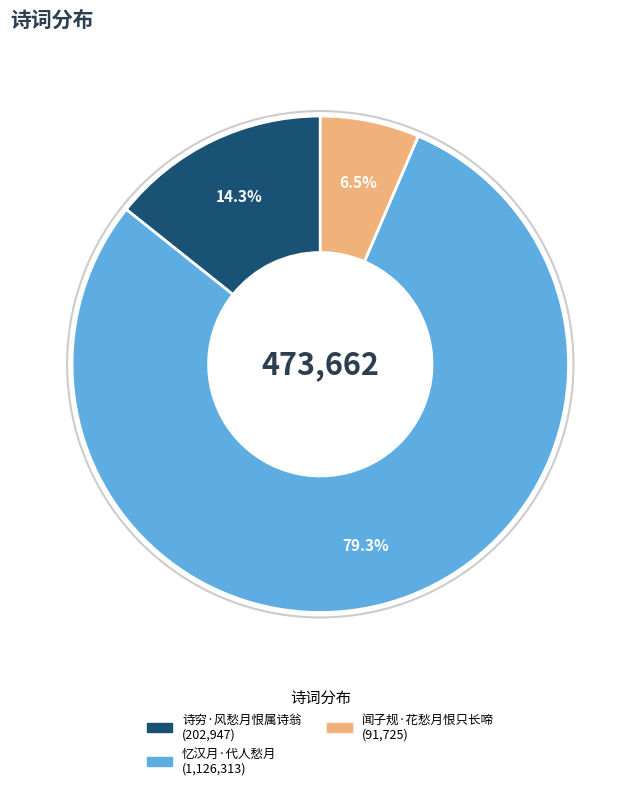

Is there a majority slice in this chart?

Yes